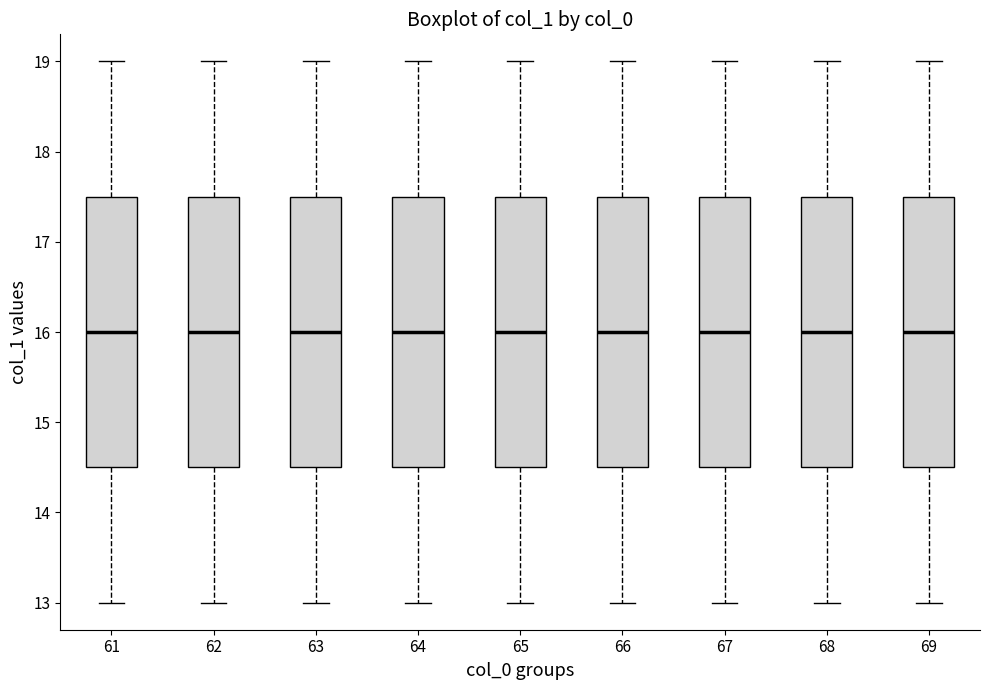

Where does the median line of the box at x = 69 sit on the y-axis? The values are not printed on the chart, so give them approximately, as read against the axis.

16.0